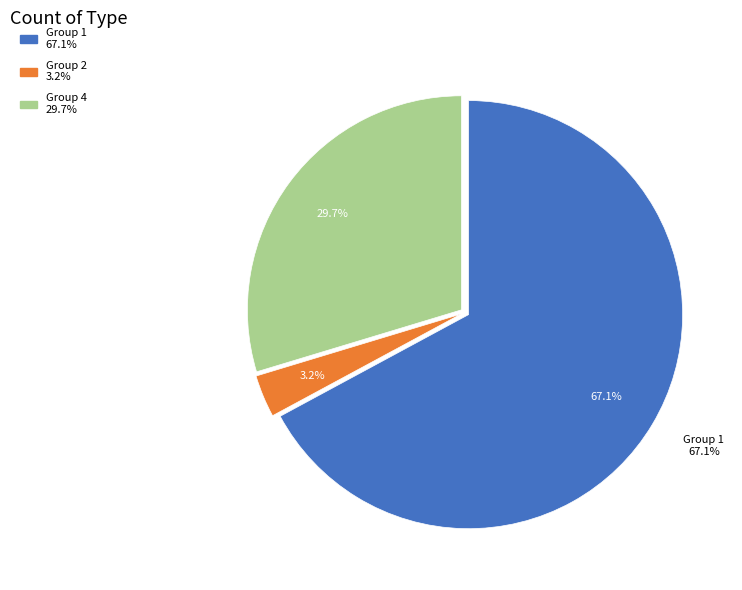

The 2 slice represents 1% of the pie. True or false?

False